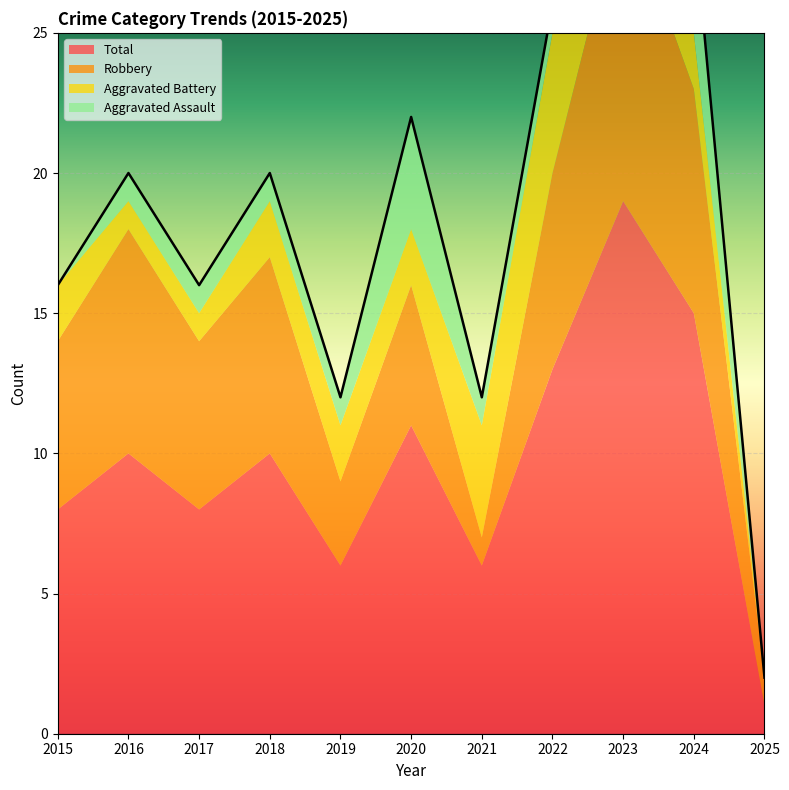

How many positive values does the Aggravated Battery series have?

10